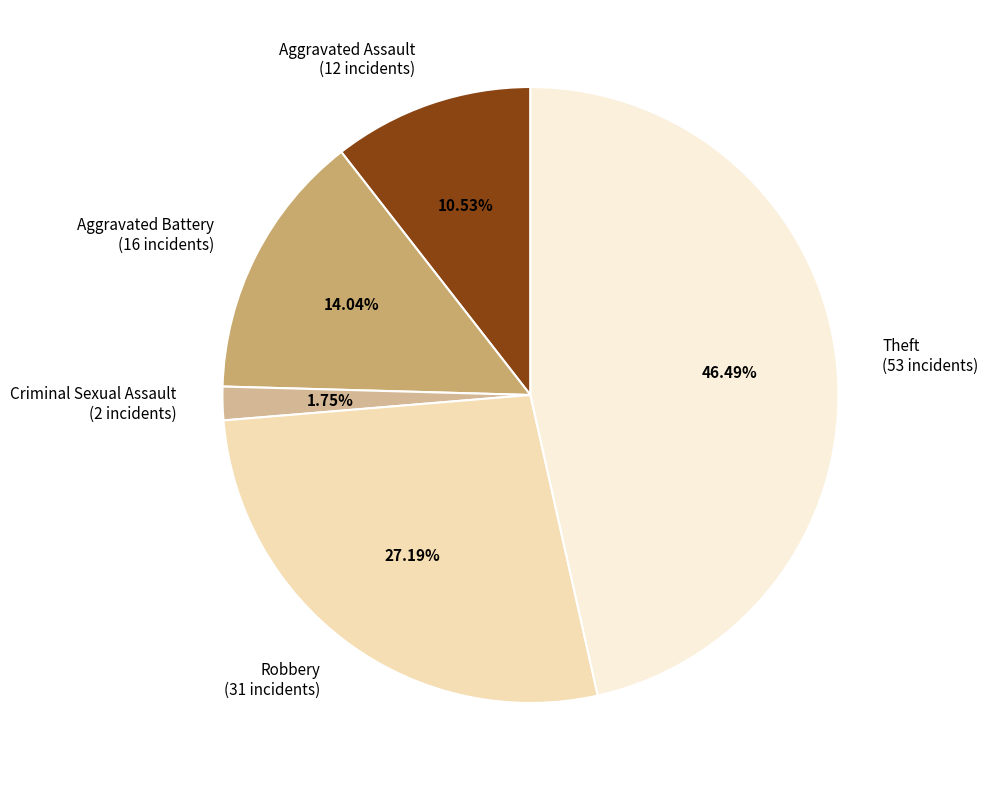

To the nearest percent, what is the difference between the Aggravated Assault and Robbery slice percentages?

17%